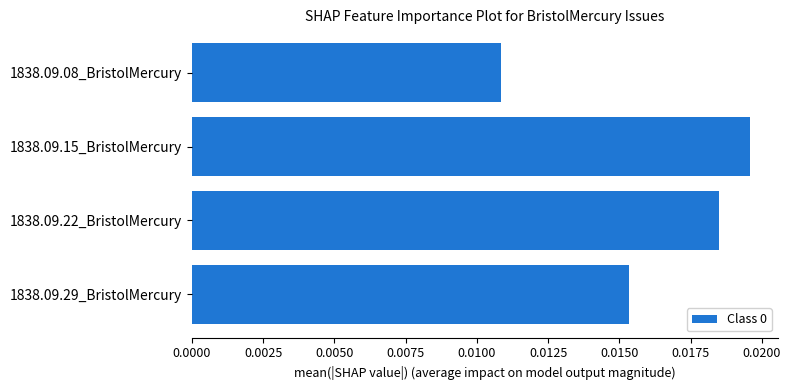

Rank the categories by value from lowest to highest.

1838.09.08_BristolMercury, 1838.09.29_BristolMercury, 1838.09.22_BristolMercury, 1838.09.15_BristolMercury